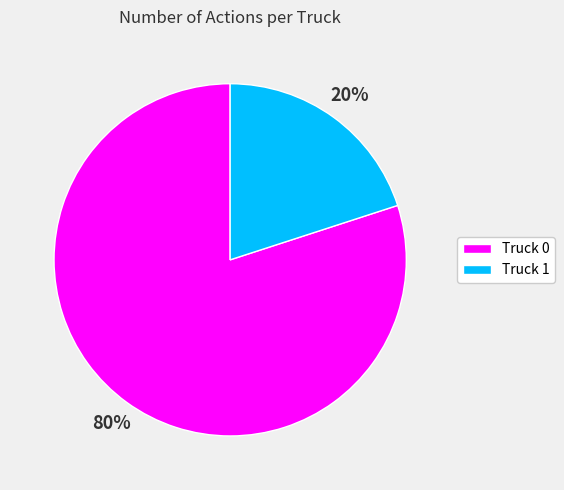

Between Truck 0 and Truck 1, which is larger?

Truck 0